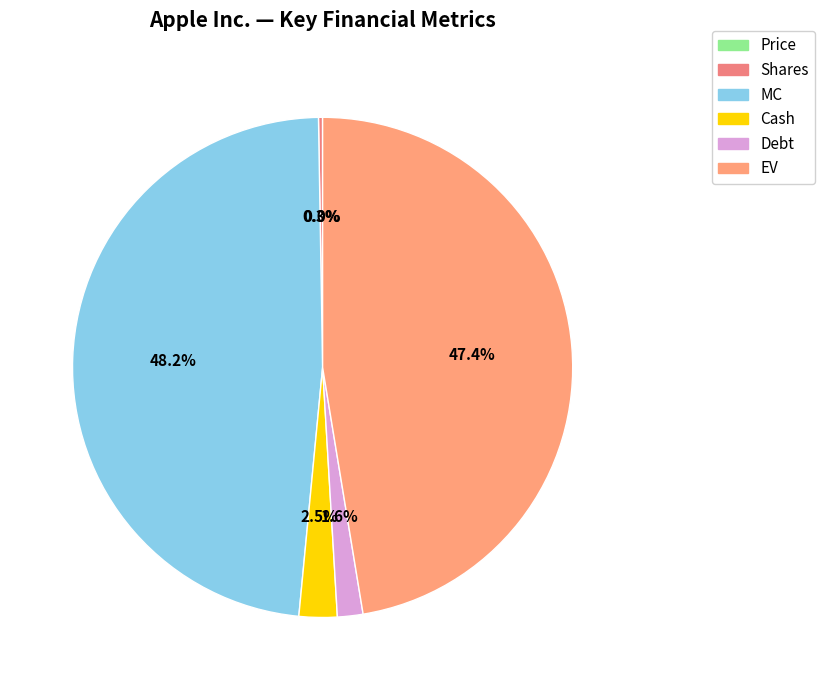

How many slices are in this pie chart?

6